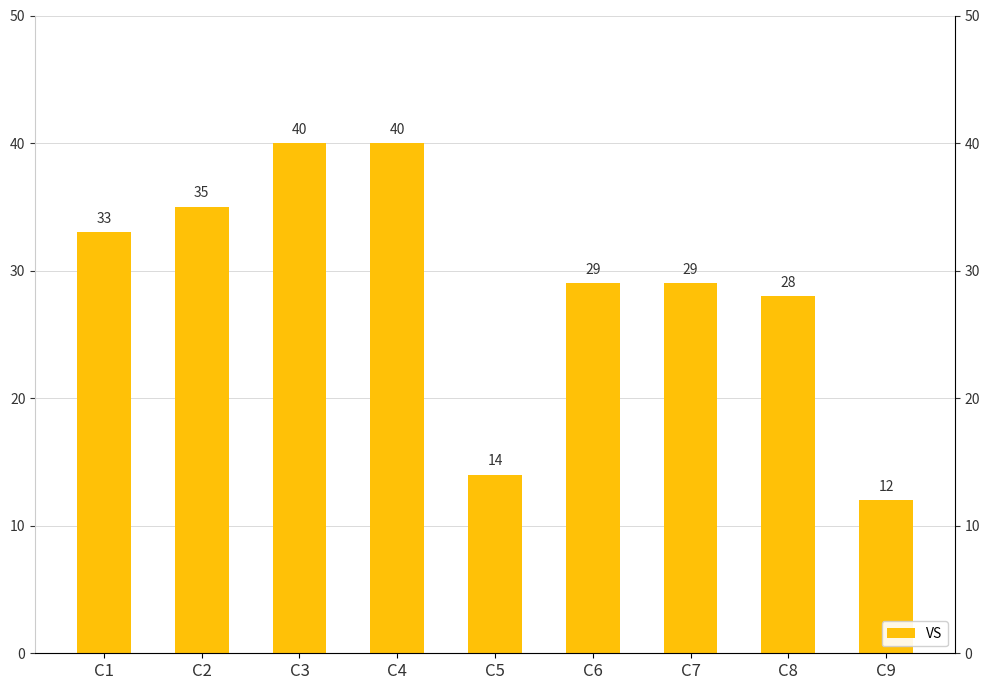

Does the chart contain any negative values?

No